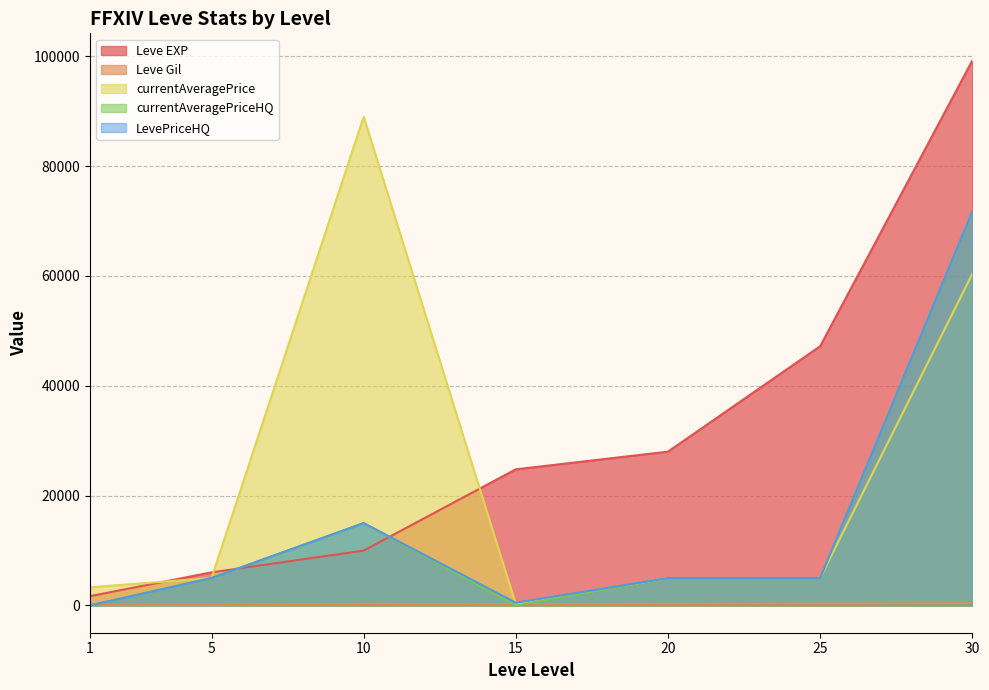

Reading right to left, what are all the values shown in this chart?

Leve EXP: 30=99220.0	25=47200.0	20=28010.0	15=24790.0	10=9990.0	5=6030.0	1=1690.0
Leve Gil: 30=413.0	25=317.0	20=293.0	15=240.0	10=288.0	5=140.0	1=112.0
currentAveragePrice: 30=60400.0	25=5000.0	20=4999.0	15=200.0	10=88997.5	5=4998.5	1=3307.0
currentAveragePriceHQ: 30=71750.0	25=5000.0	20=4999.0	15=0.0	10=15000.0	5=4999.0	1=0.0
LevePriceHQ: 30=71750.0	25=5000.0	20=4999.0	15=500.0	10=15000.0	5=4999.0	1=0.0